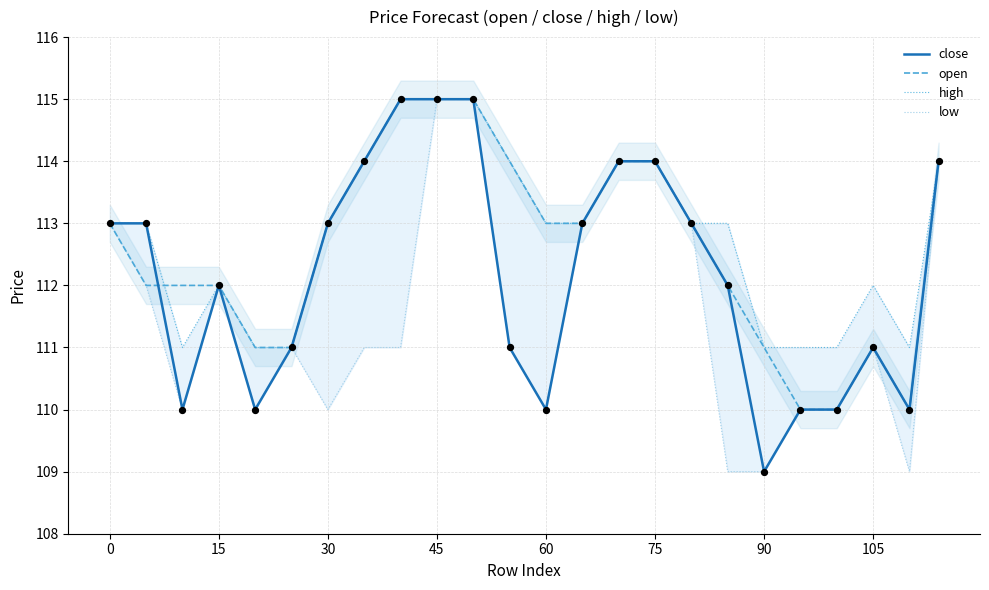

Is it true that open equals 192 at 75?

False